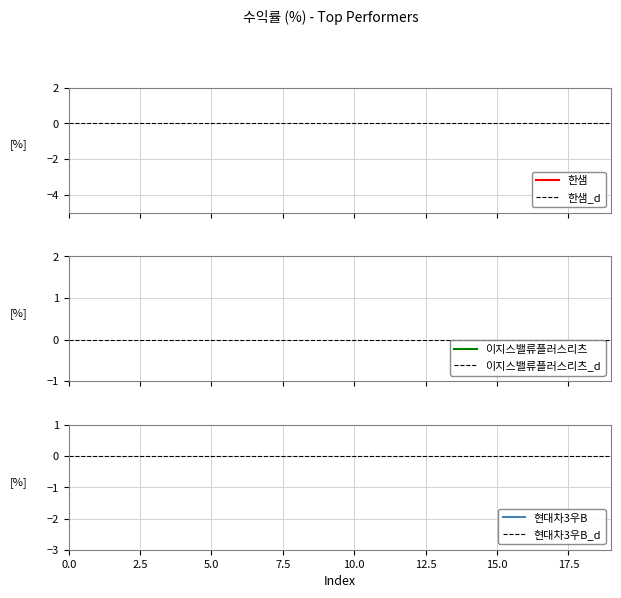

True or false: 현대차3우B and 한샘 cross at least once.

False